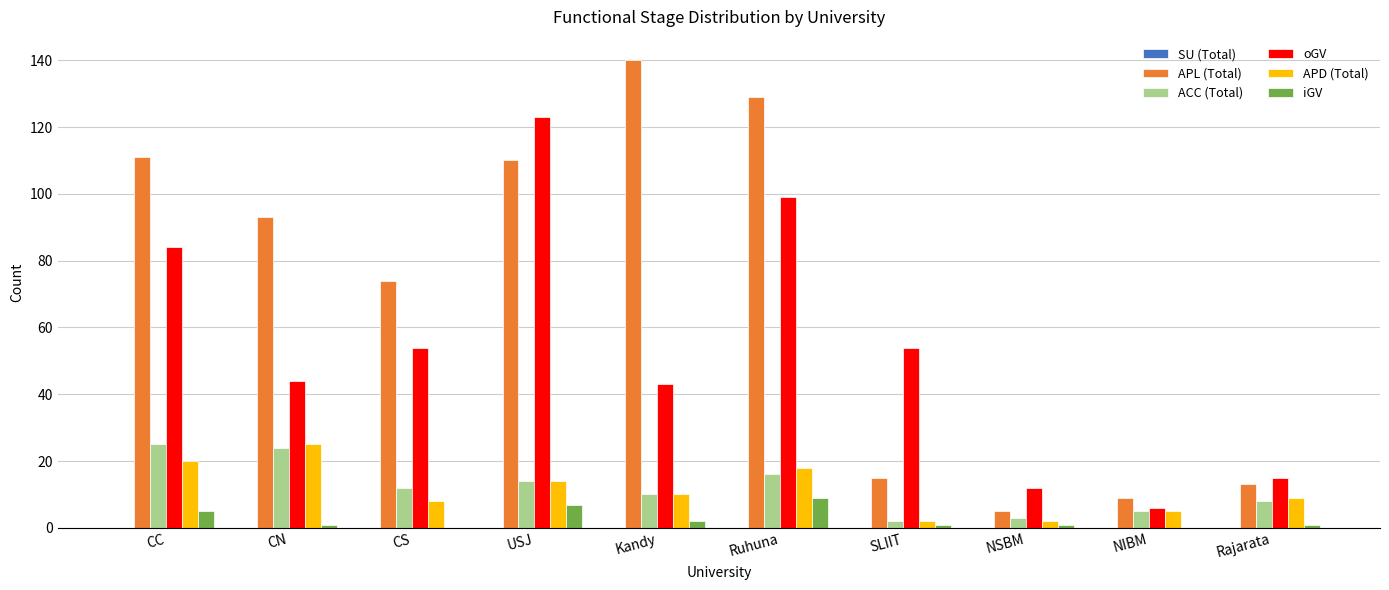

What is the sum of all ACC (Total) values?

119